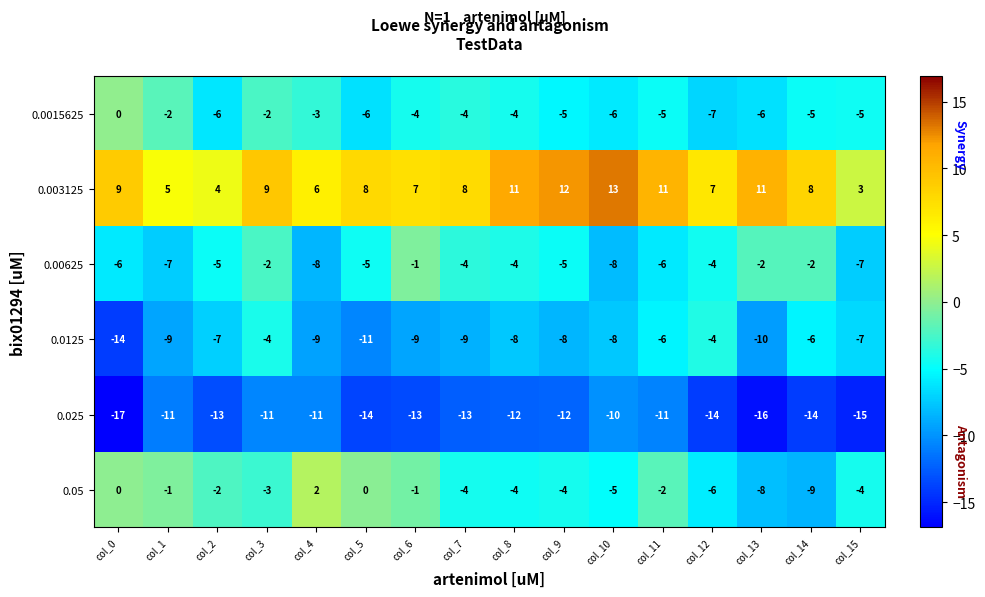

What is the difference between the maximum and second lowest values in the 0.025 series?

6